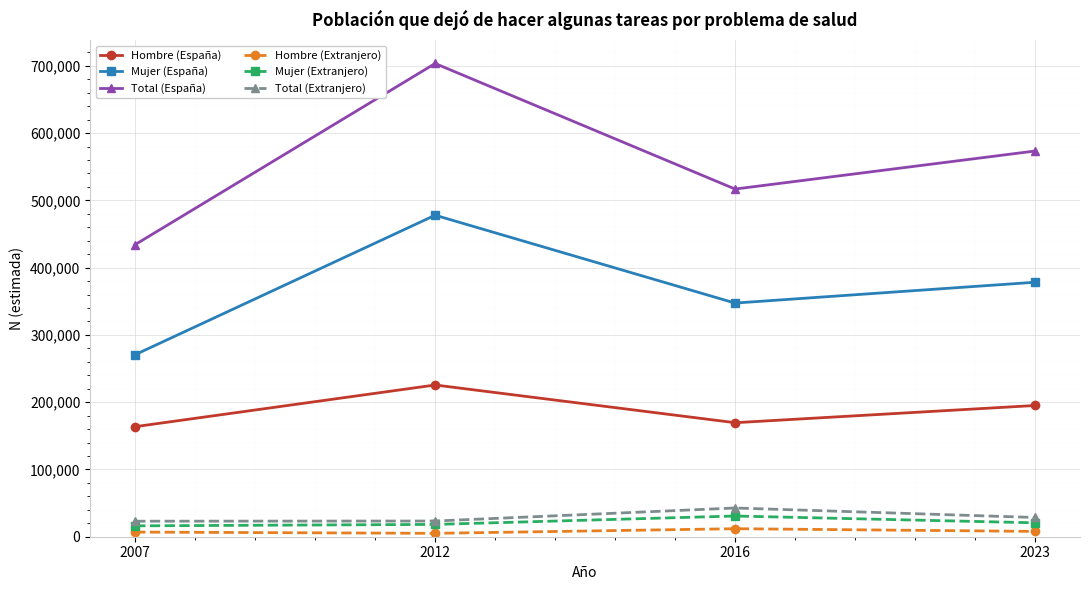

At which label is Mujer (España) closest to 374282?

2023